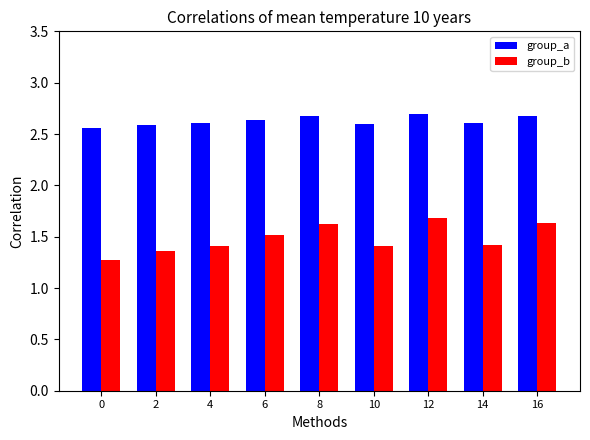

How many categories are shown in the chart?

9